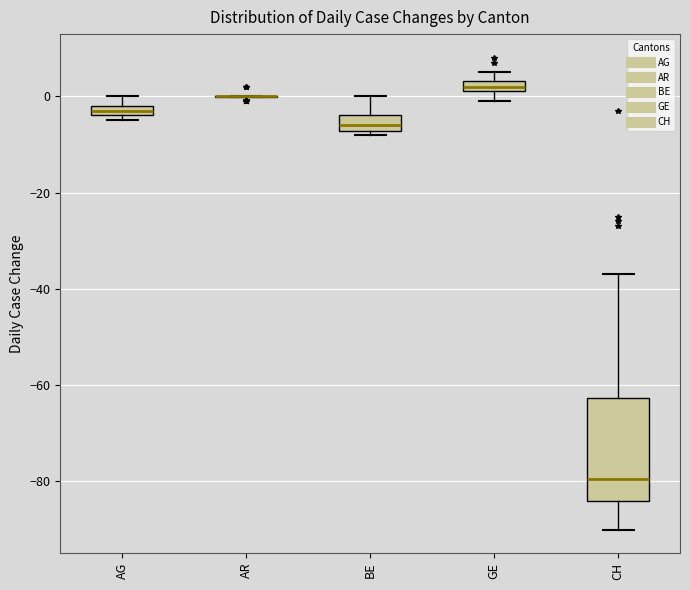

Where is the upper edge of the box for AG on the y-axis? The values are not printed on the chart, so give them approximately, as read against the axis.

-2